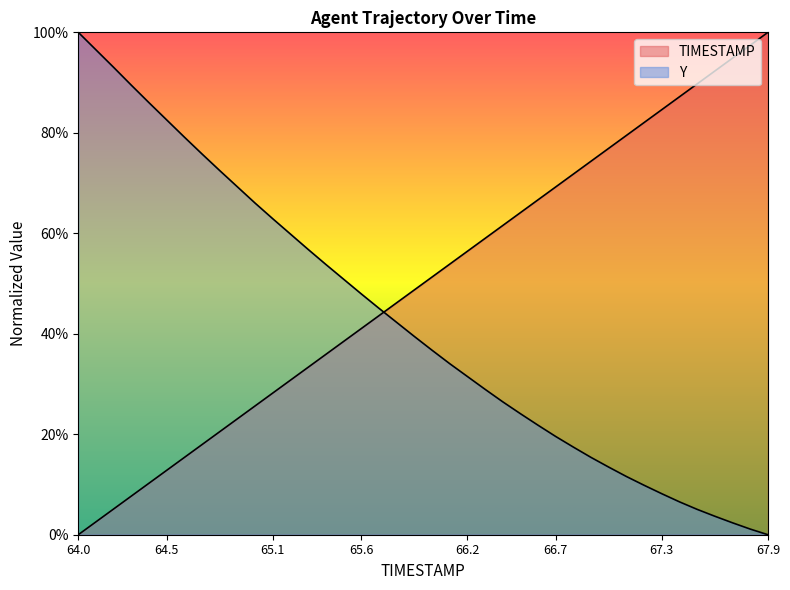

Reading left to right, what are all the values shown in this chart?

TIMESTAMP: 0.0	0.0	0.1	0.1	0.1	0.1	0.2	0.2	0.2	0.2	0.3	0.3	0.3	0.3	0.4	0.4	0.4	0.4	0.5	0.5	0.5	0.5	0.6	0.6	0.6	0.6	0.7	0.7	0.7	0.7	0.8	0.8	0.8	0.8	0.9	0.9	0.9	0.9	1.0	1.0
Y: 1.0	1.0	0.9	0.9	0.9	0.8	0.8	0.8	0.7	0.7	0.7	0.6	0.6	0.6	0.5	0.5	0.5	0.5	0.4	0.4	0.4	0.3	0.3	0.3	0.3	0.2	0.2	0.2	0.2	0.2	0.1	0.1	0.1	0.1	0.1	0.1	0.0	0.0	0.0	0.0